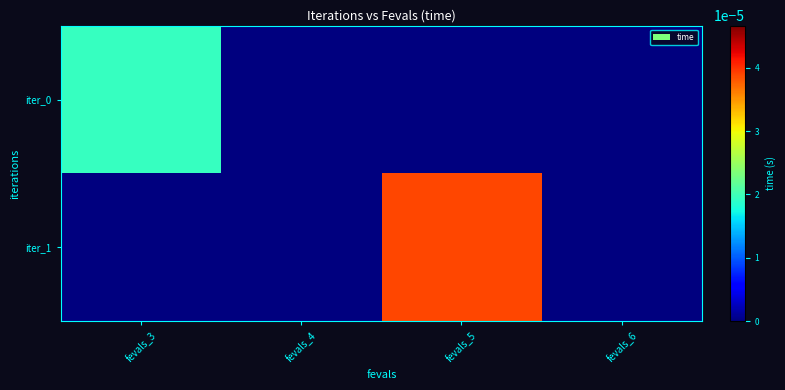

At fevals_6, list the series in order from largest to smallest.

iter_0, iter_1